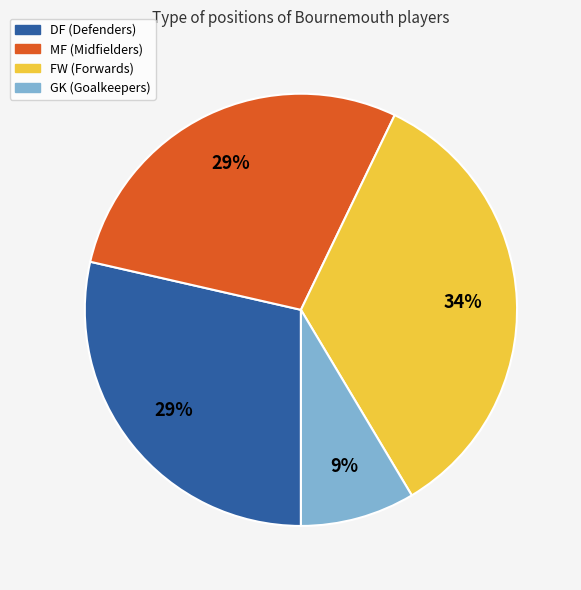

To the nearest percent, what is the average slice percentage?

25%